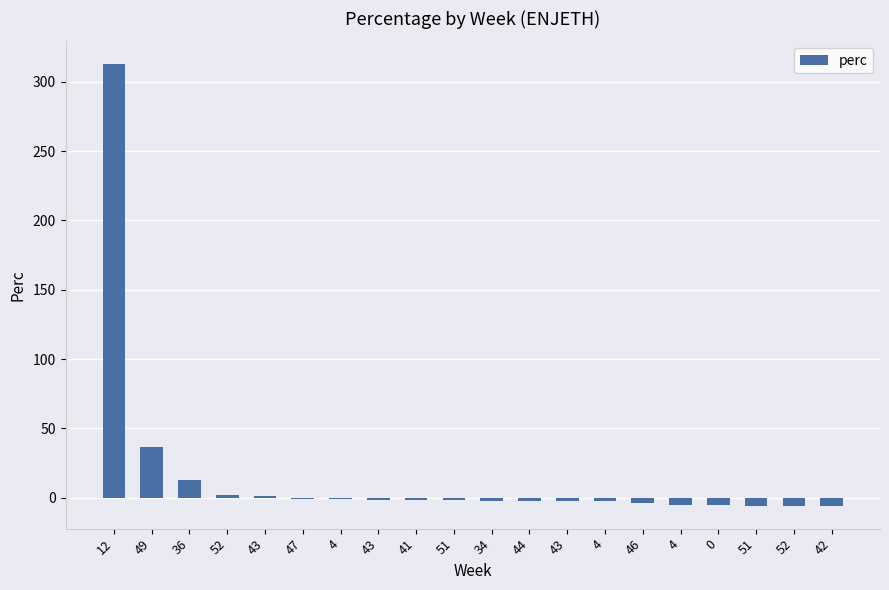

Count the number of categories in the chart.

20